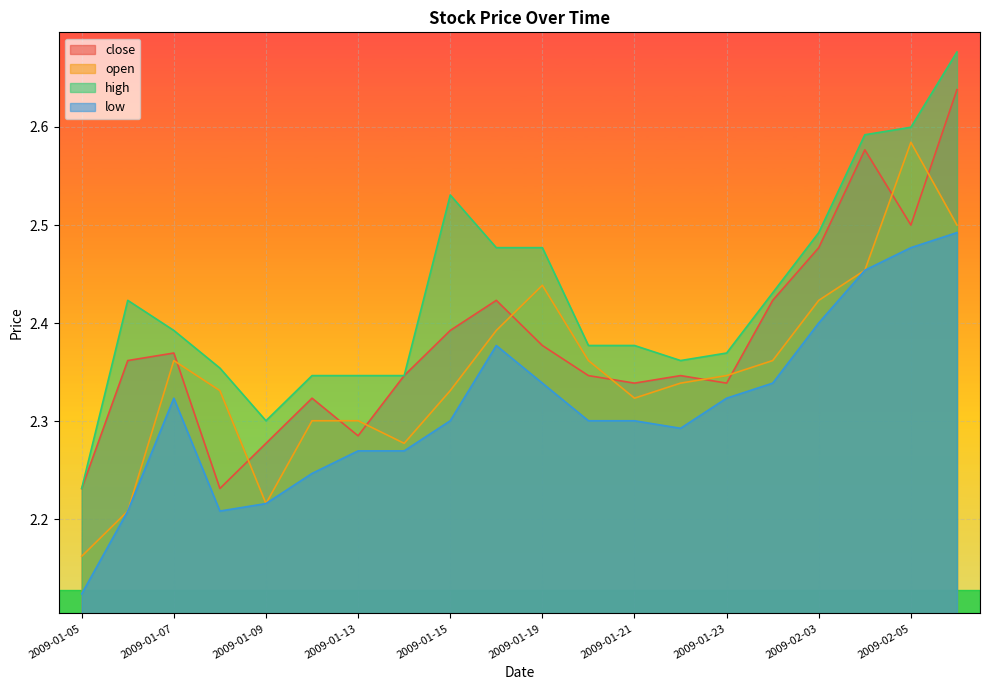

Reading right to left, list all the values displayed in this chart.

close: 2.6	2.5	2.6	2.5	2.4	2.3	2.3	2.3	2.3	2.4	2.4	2.4	2.3	2.3	2.3	2.3	2.2	2.4	2.4	2.2
open: 2.5	2.6	2.5	2.4	2.4	2.3	2.3	2.3	2.4	2.4	2.4	2.3	2.3	2.3	2.3	2.2	2.3	2.4	2.2	2.2
high: 2.7	2.6	2.6	2.5	2.4	2.4	2.4	2.4	2.4	2.5	2.5	2.5	2.3	2.3	2.3	2.3	2.4	2.4	2.4	2.2
low: 2.5	2.5	2.5	2.4	2.3	2.3	2.3	2.3	2.3	2.3	2.4	2.3	2.3	2.3	2.2	2.2	2.2	2.3	2.2	2.1